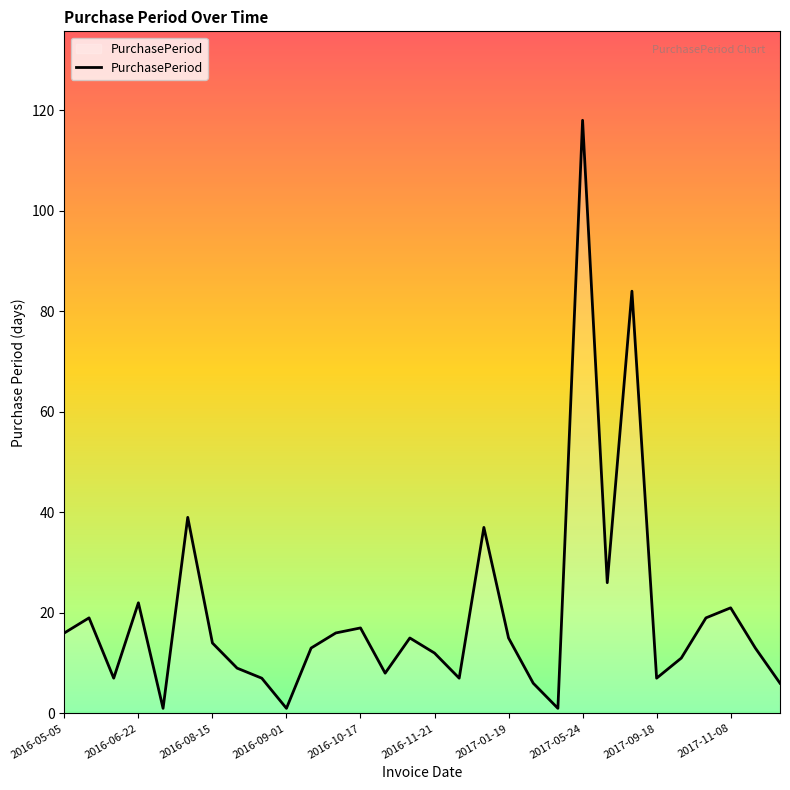

What is the difference between the maximum and minimum values?

117